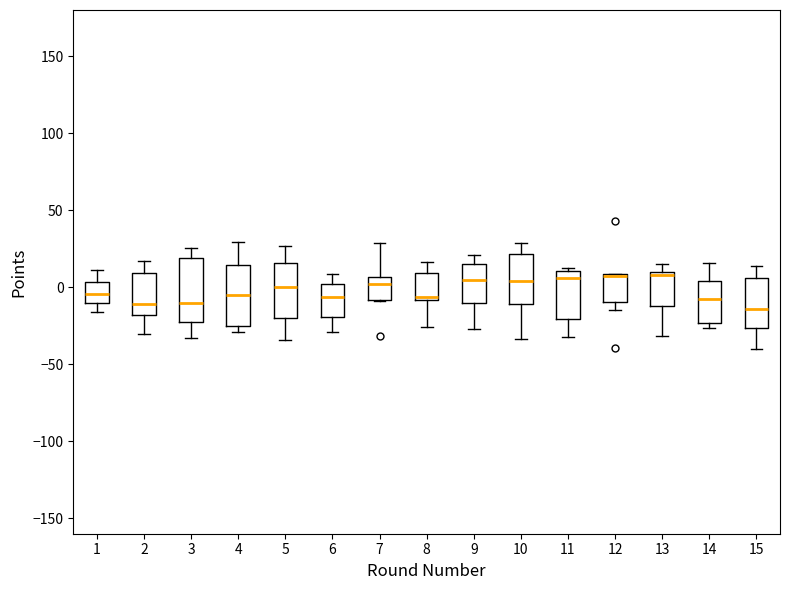

Where does the median line of the box at x = 1 sit on the y-axis? The values are not printed on the chart, so give them approximately, as read against the axis.

-5